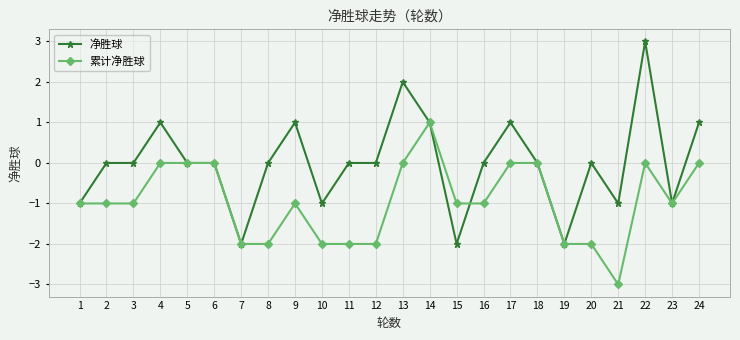

Rank the series by their maximum value, from highest to lowest.

净胜球, 累计净胜球